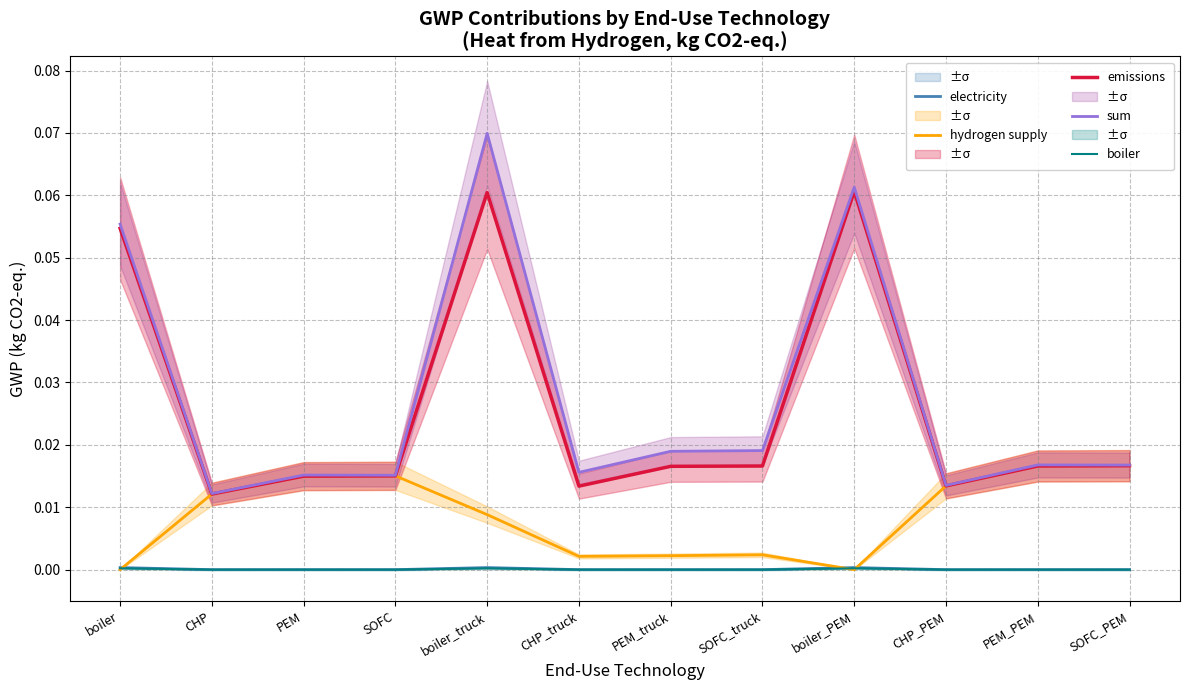

True or false: boiler and sum cross at least once.

False